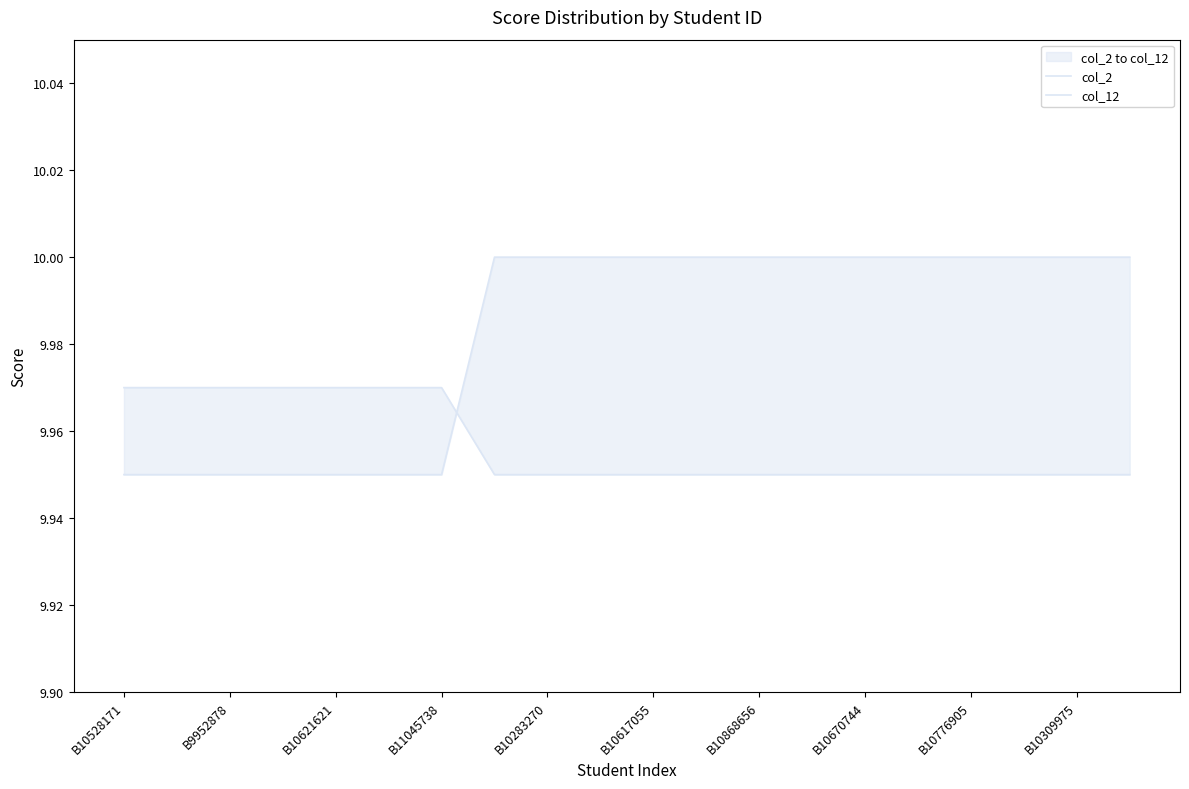

Which has a higher value, B11045738 or 17?

17